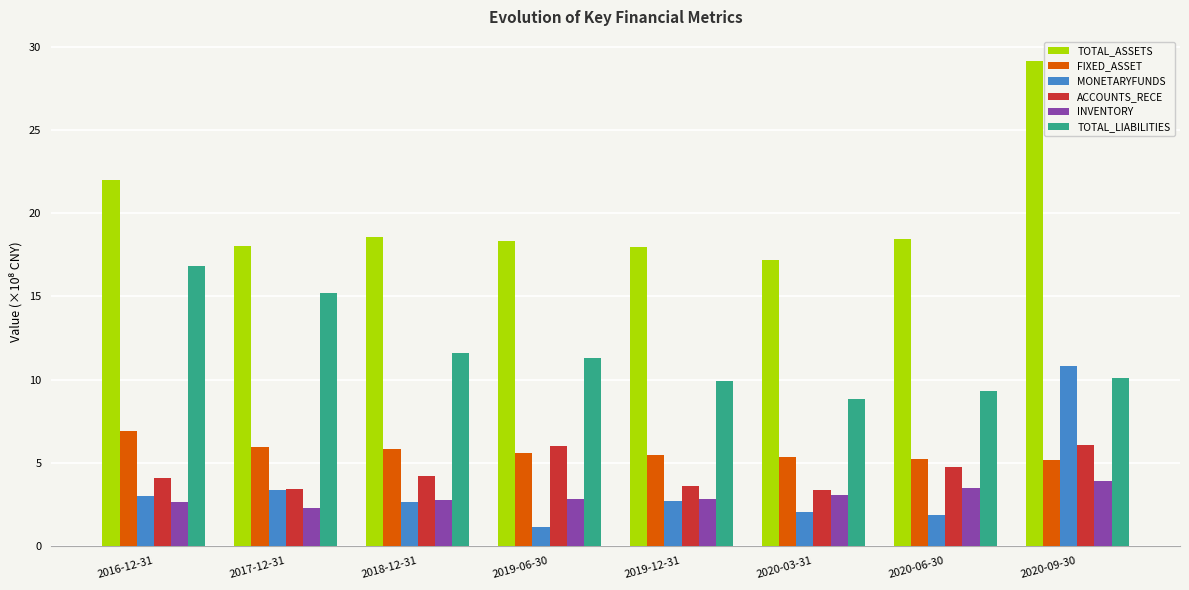

Which series changed the most between 2019-06-30 and 2019-12-31?

ACCOUNTS_RECE